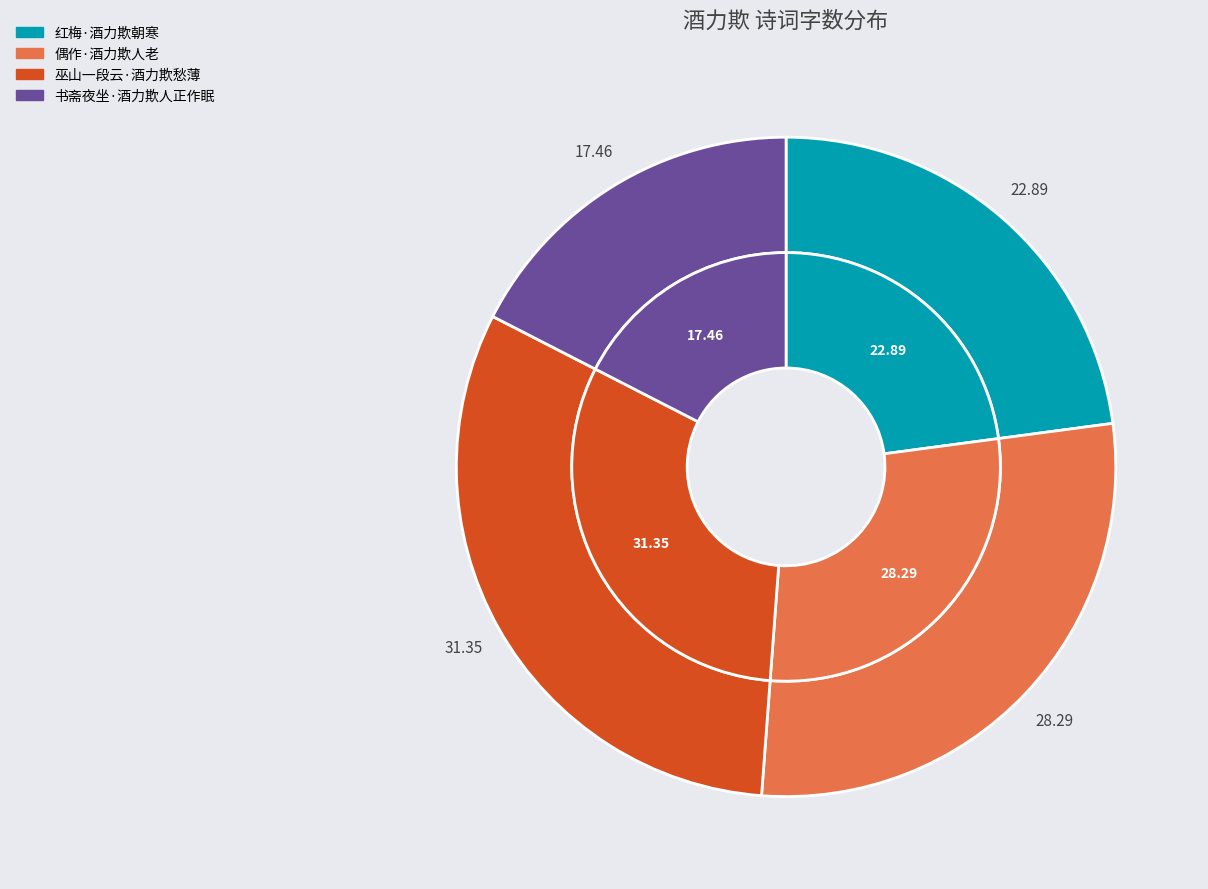

Between 红梅·酒力欺朝寒 and 偶作·酒力欺人老, which is larger?

偶作·酒力欺人老